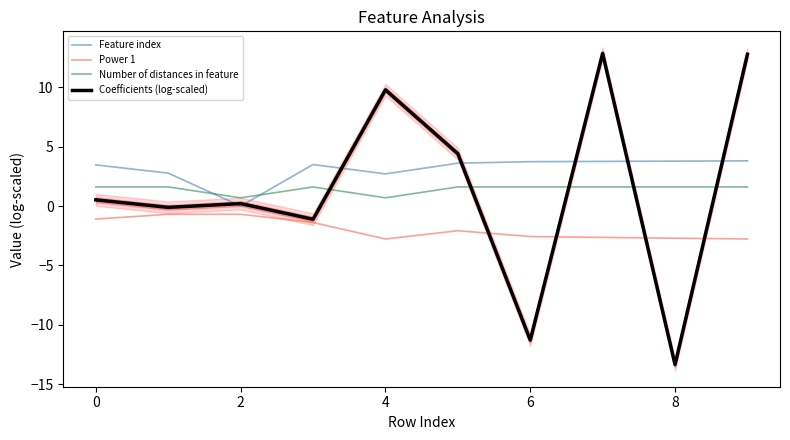

True or false: Number of distances in feature has more than 0 points higher than both neighbors.

True